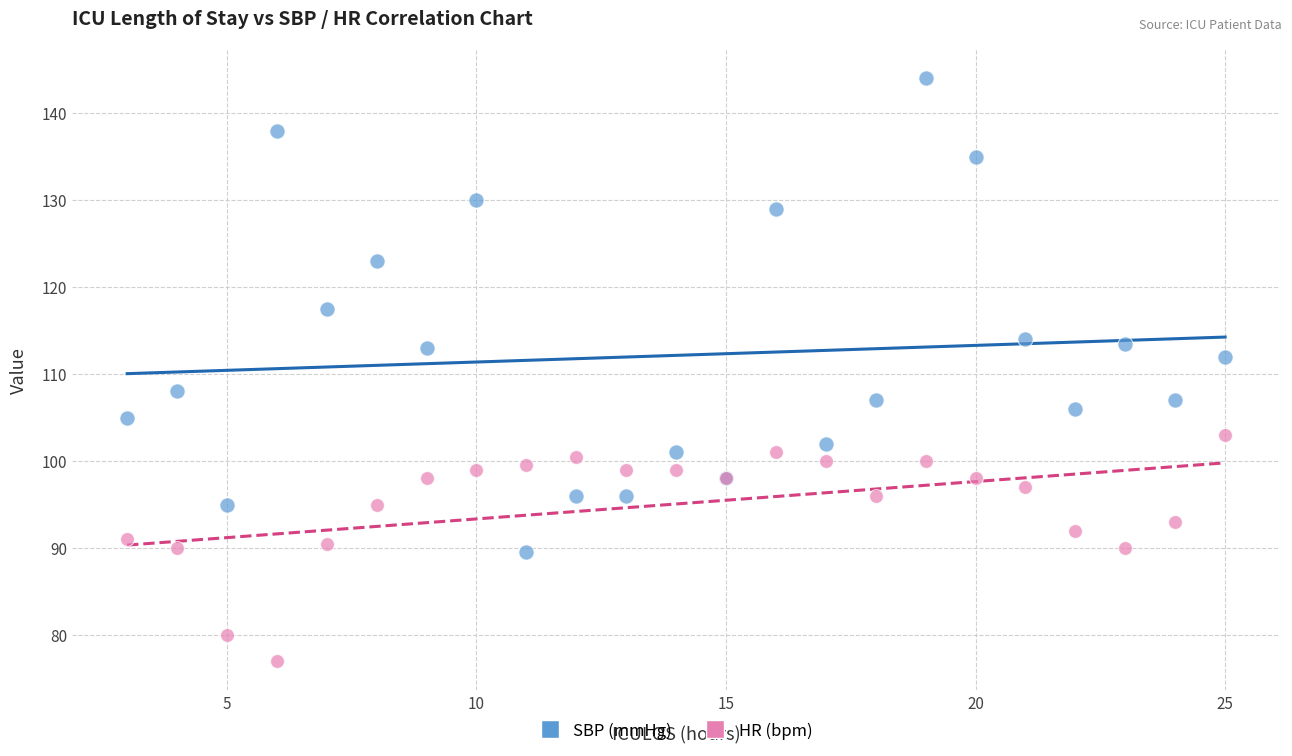

Which series contains the lowest Y value?

HR (bpm)